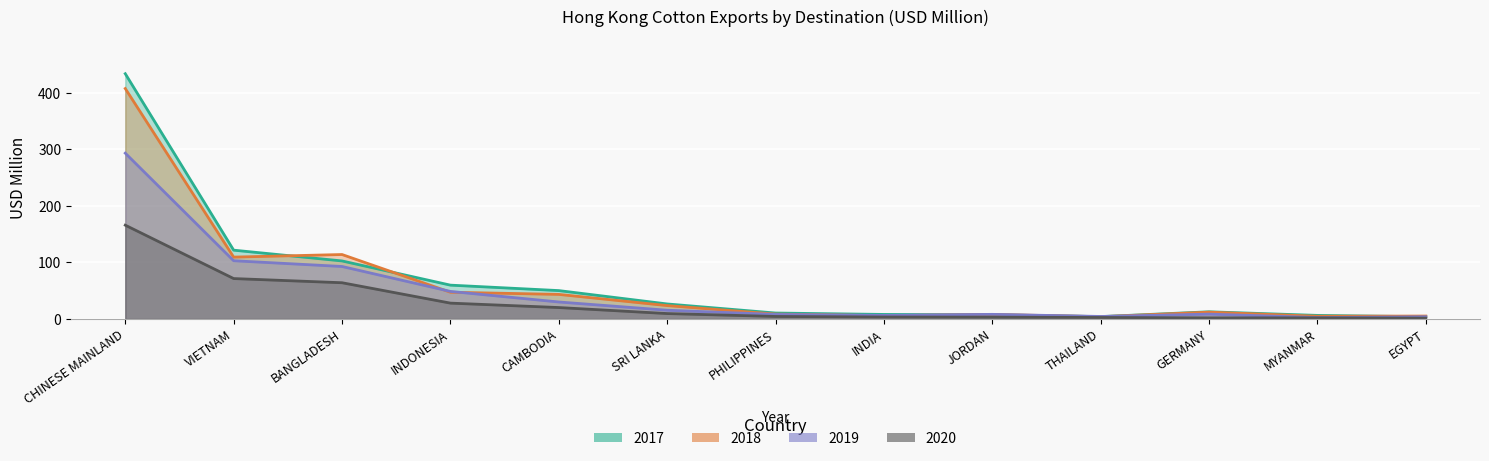

At which label does 2019 first exceed 8?

CHINESE MAINLAND